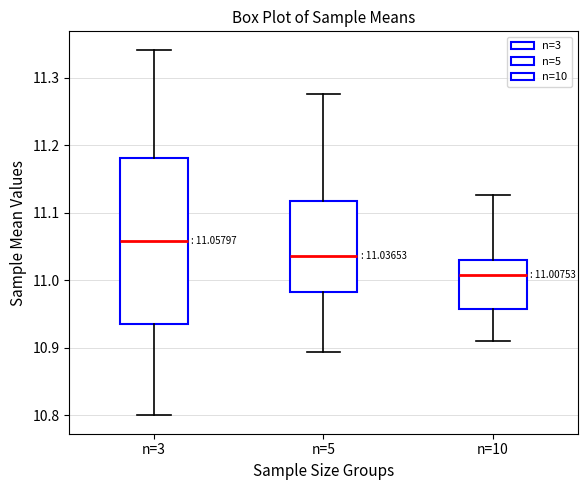

Comparing the boxes themselves (not the whiskers), which one is the tallest?

n=3